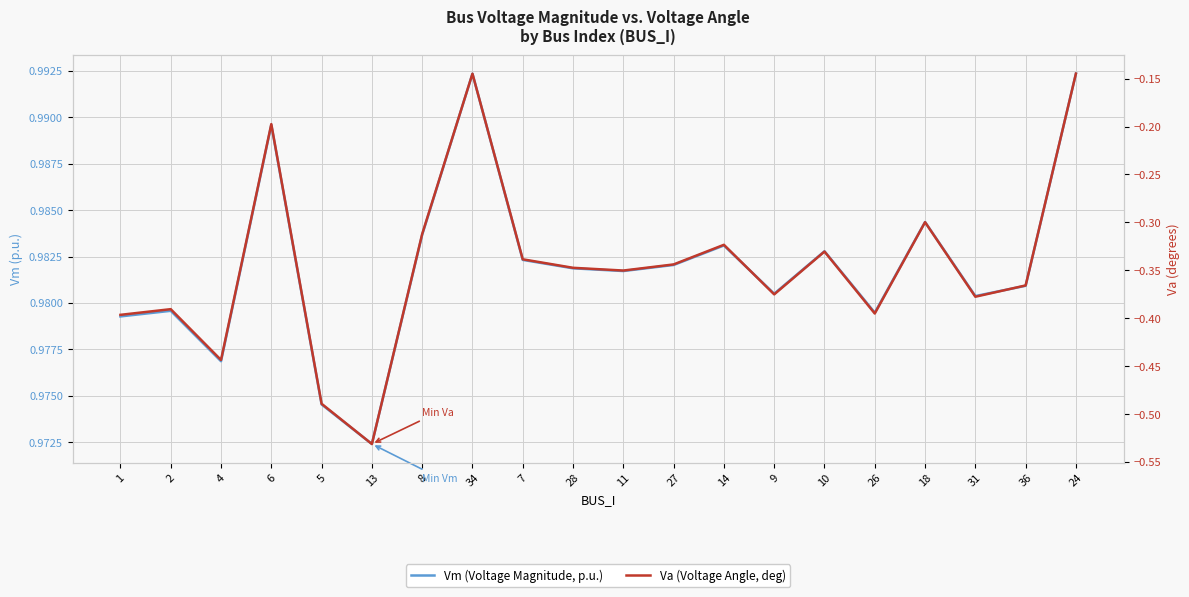

The value of Vm (Voltage Magnitude, p.u.) at 36 is 1.7. True or false?

False